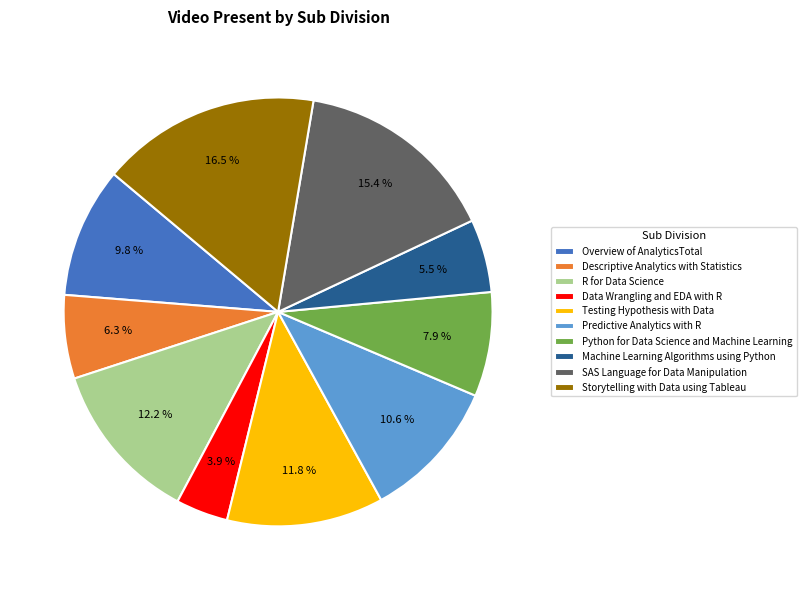

Is Predictive Analytics with R the majority of the pie?

No